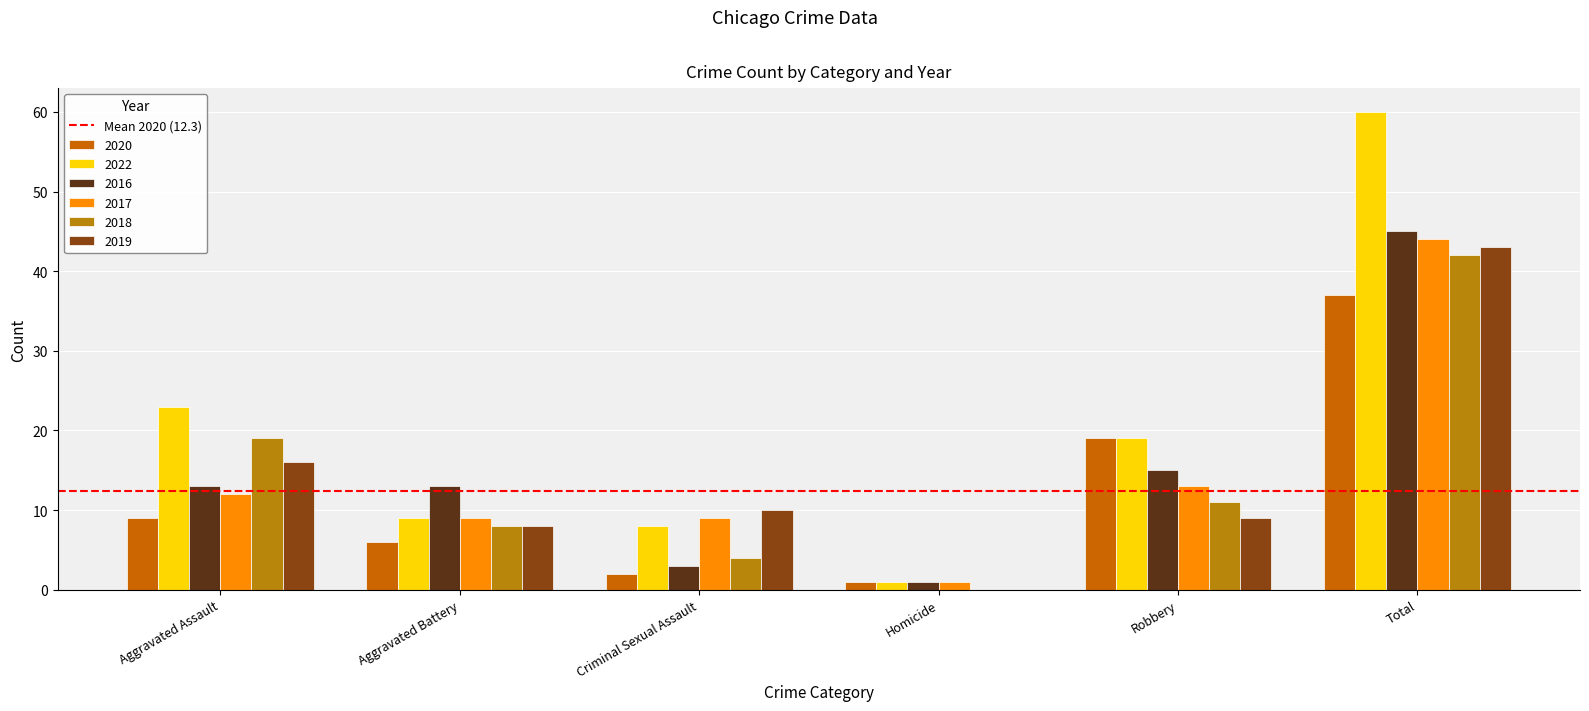

Reading left to right, extract all data points from this chart.

2020: 9	6	2	1	19	37
2022: 23	9	8	1	19	60
2016: 13	13	3	1	15	45
2017: 12	9	9	1	13	44
2018: 19	8	4	0	11	42
2019: 16	8	10	0	9	43